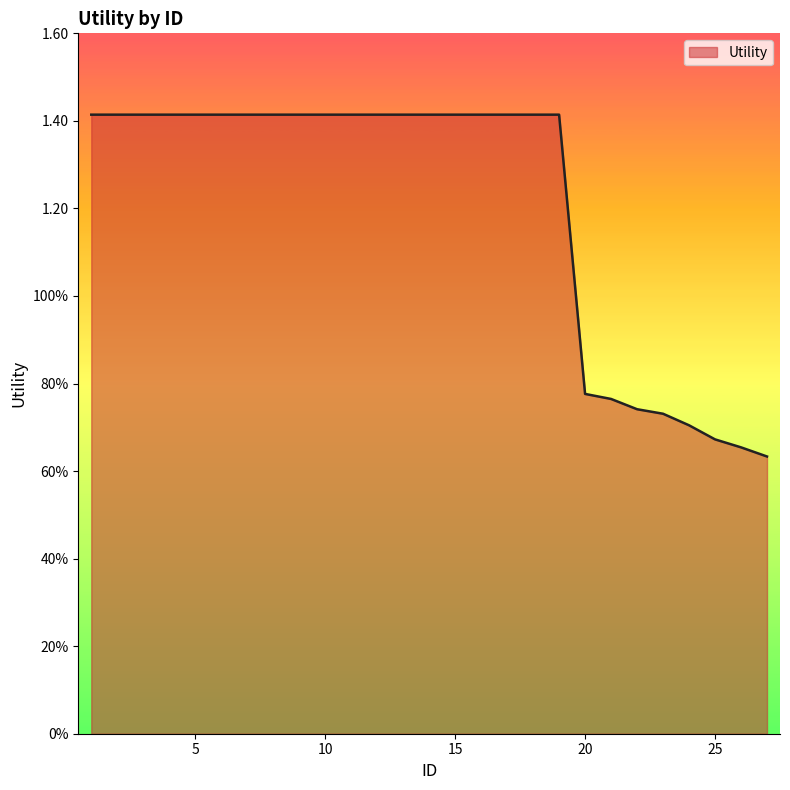

What is the value of the 20th point from the left?

0.8